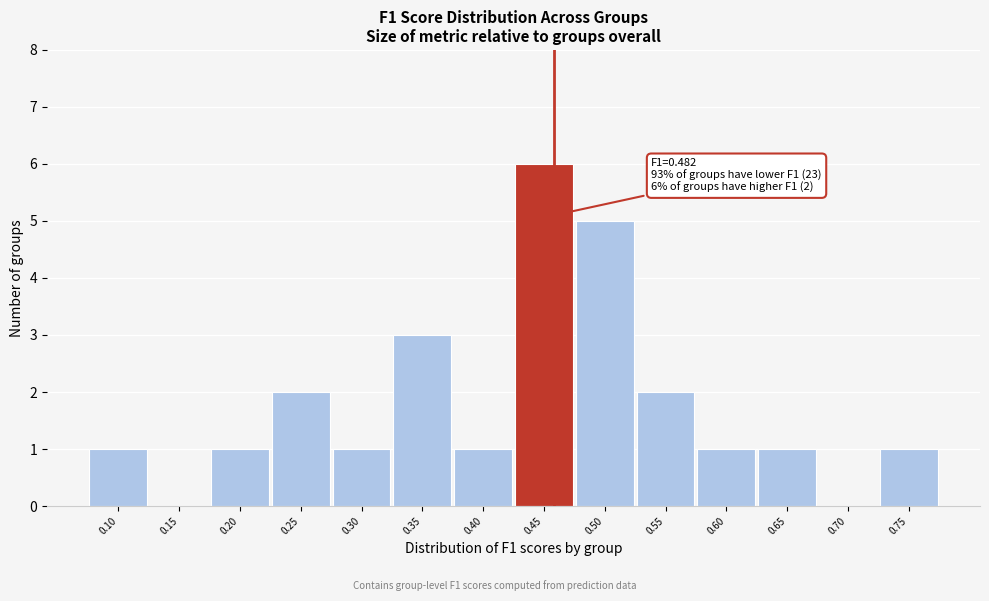

Reading left to right, what are all the values shown in this chart?

0.10=1	0.15=0	0.20=1	0.25=2	0.30=1	0.35=3	0.40=1	0.45=6	0.50=5	0.55=2	0.60=1	0.65=1	0.70=0	0.75=1